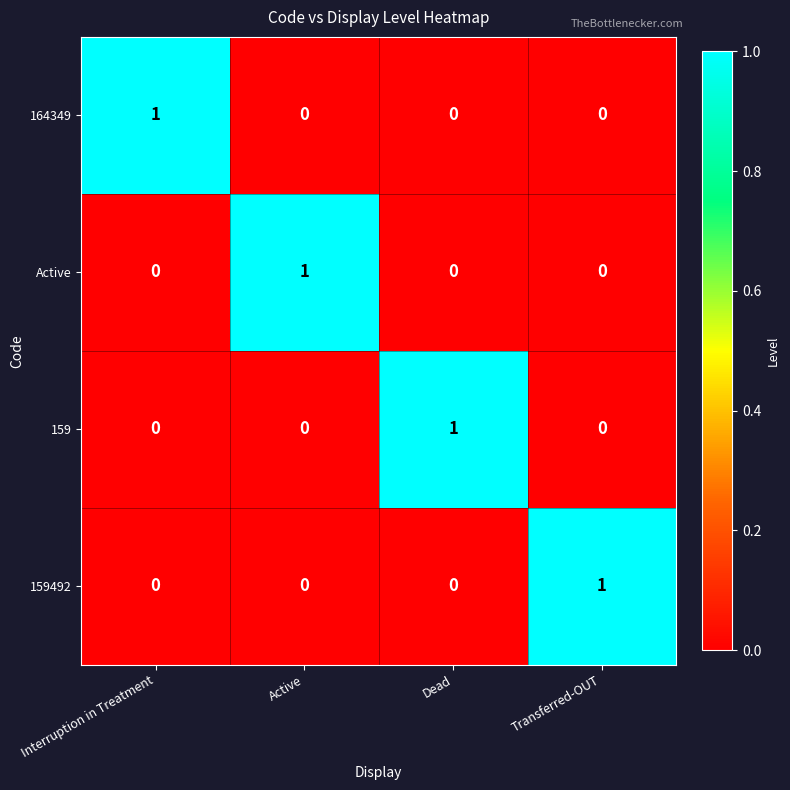

At which label does 159492 reach its peak?

Transferred-OUT